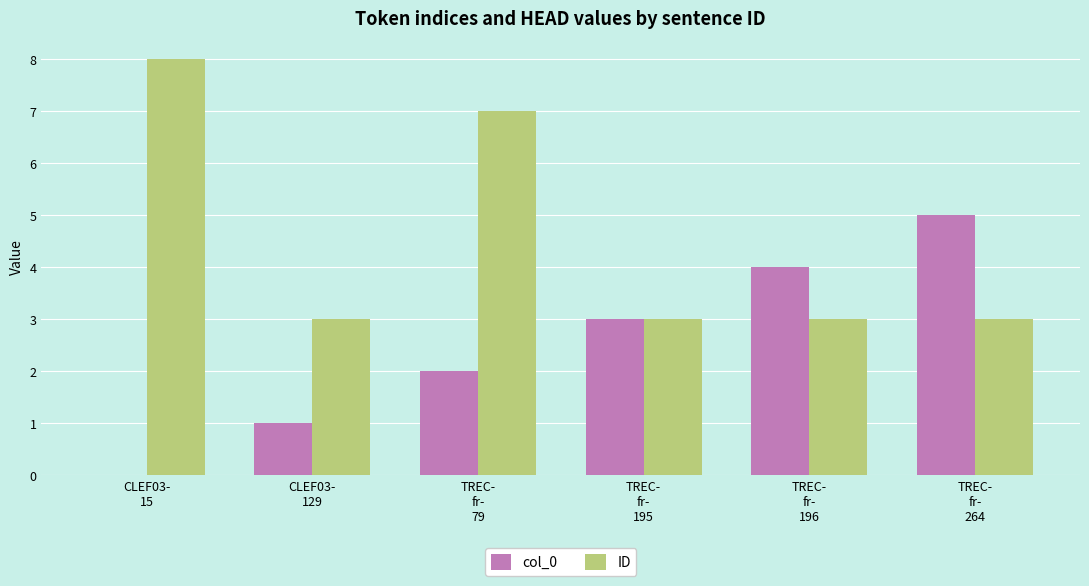

Which series has the largest total across all categories?

ID